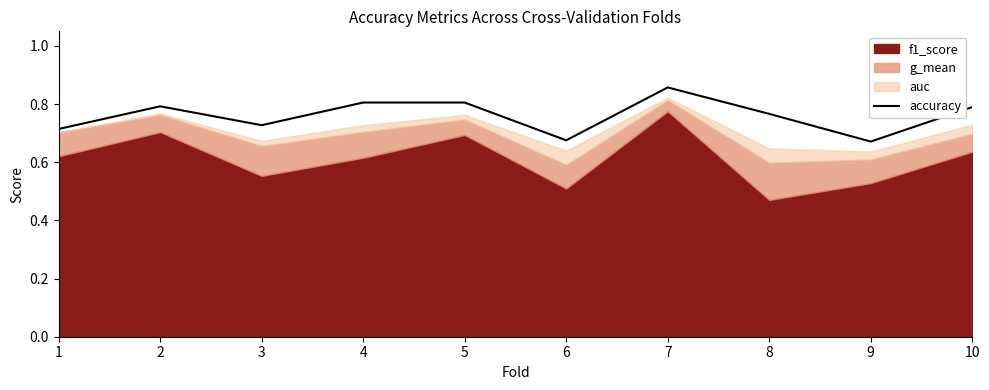

Rank the categories by value from lowest to highest.

9, 6, 1, 3, 8, 10, 2, 4, 5, 7